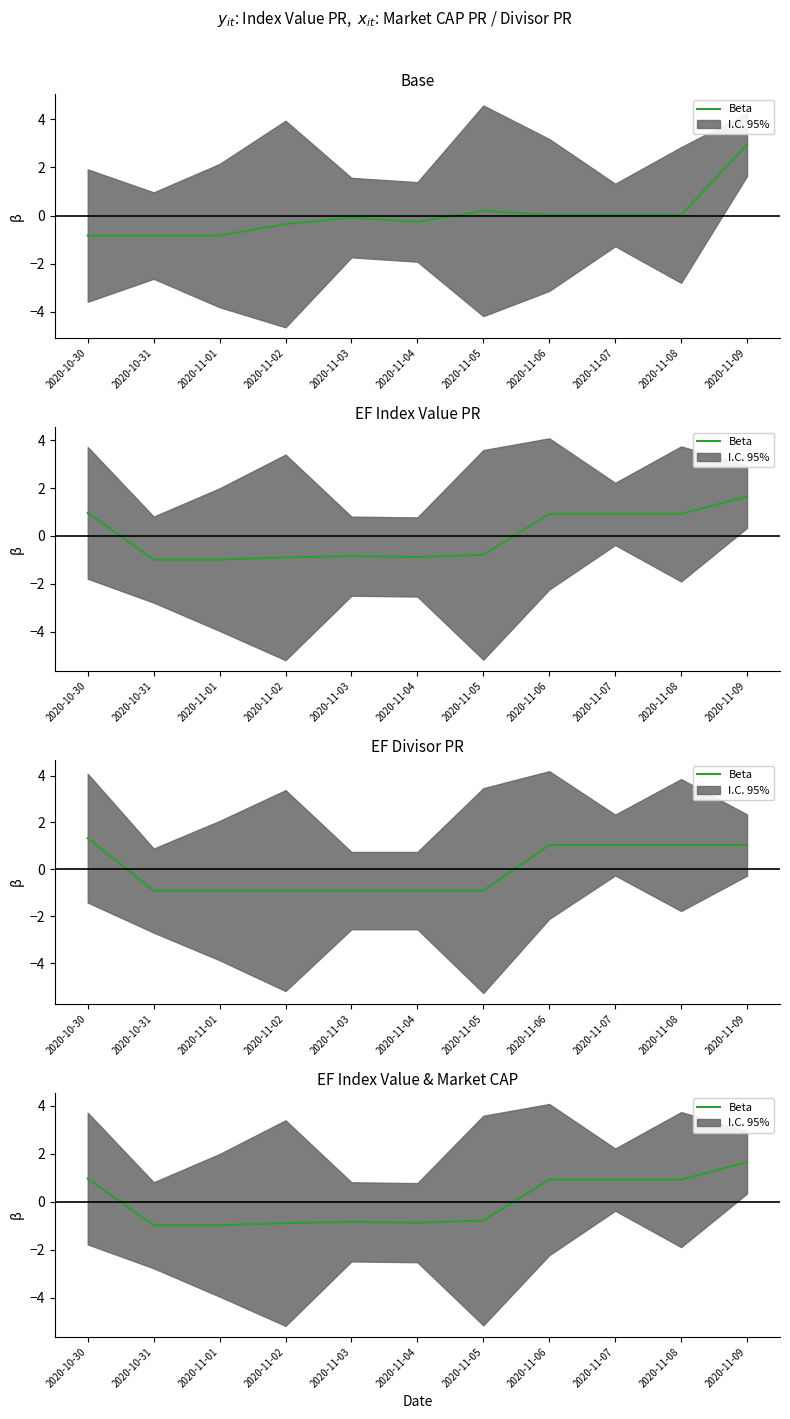

True or false: the data shows -0.9 at 2020-11-02.

True